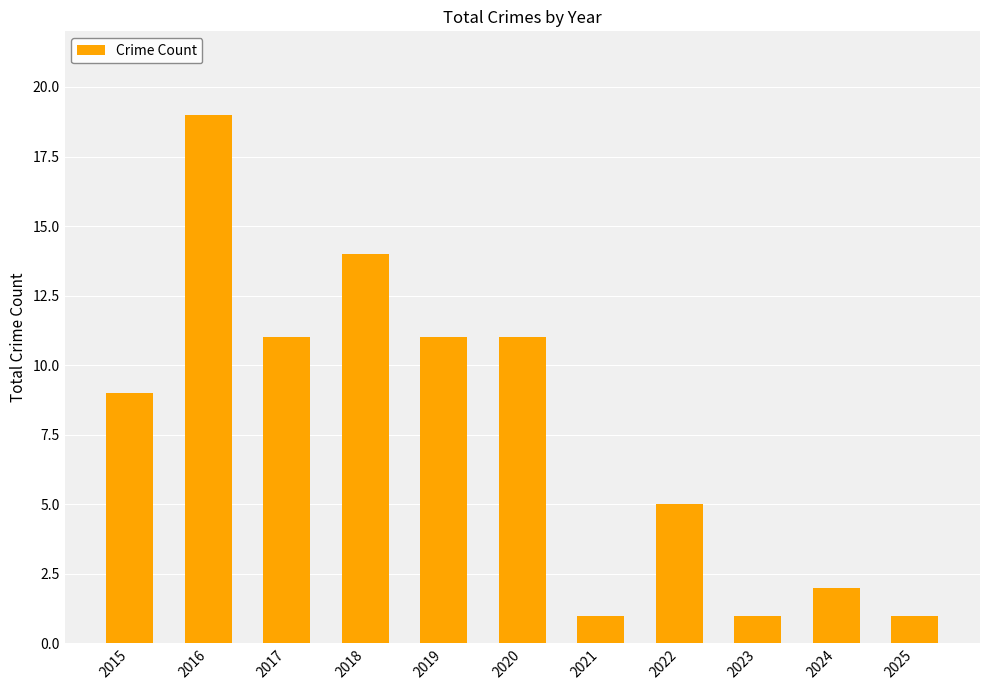

How many series are shown in this chart?

1